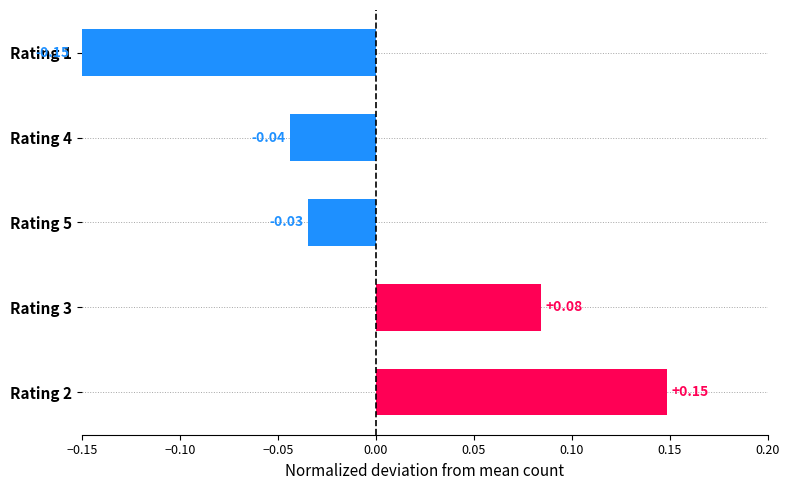

True or false: the data shows 0.1 at Rating 3.

True